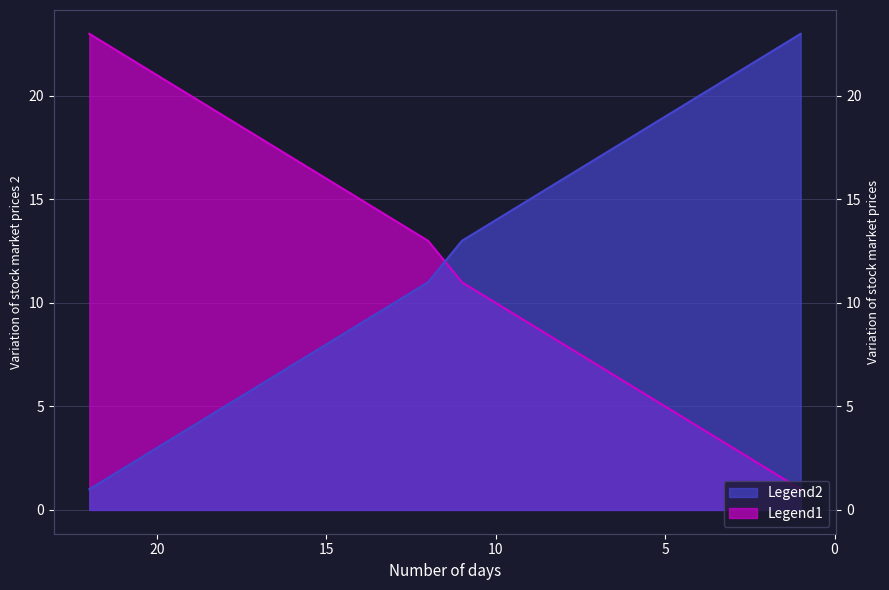

What is the difference between the maximum and minimum values in the Legend2 series?

22